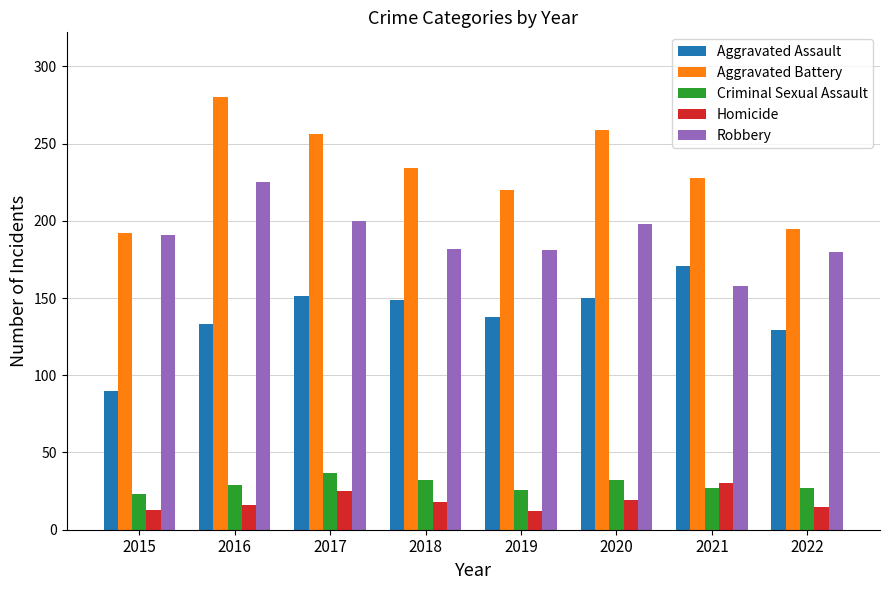

The Homicide series shows 25 at 2017. True or false?

True